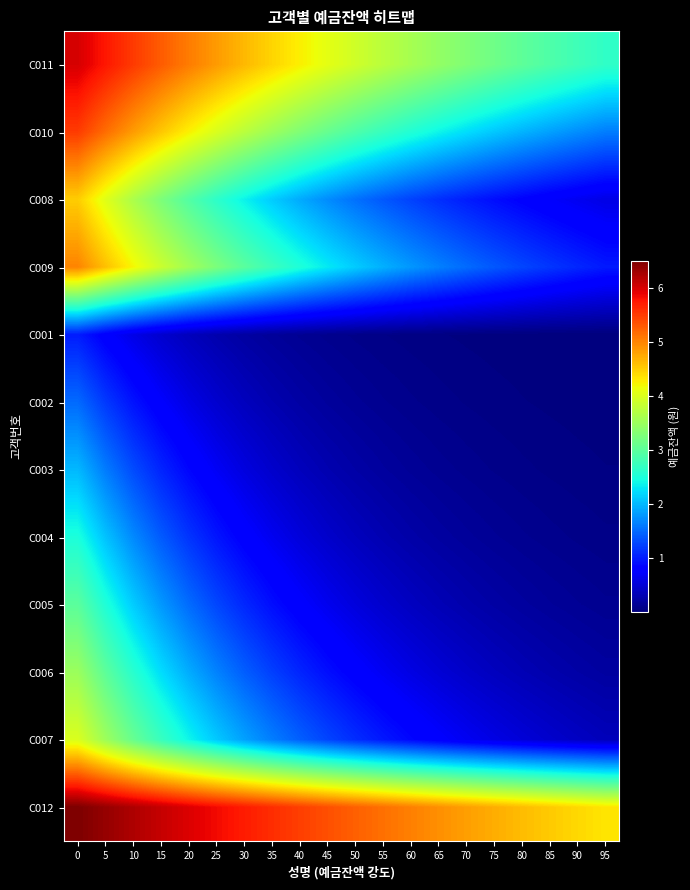

What is the smallest value displayed?

7553.7